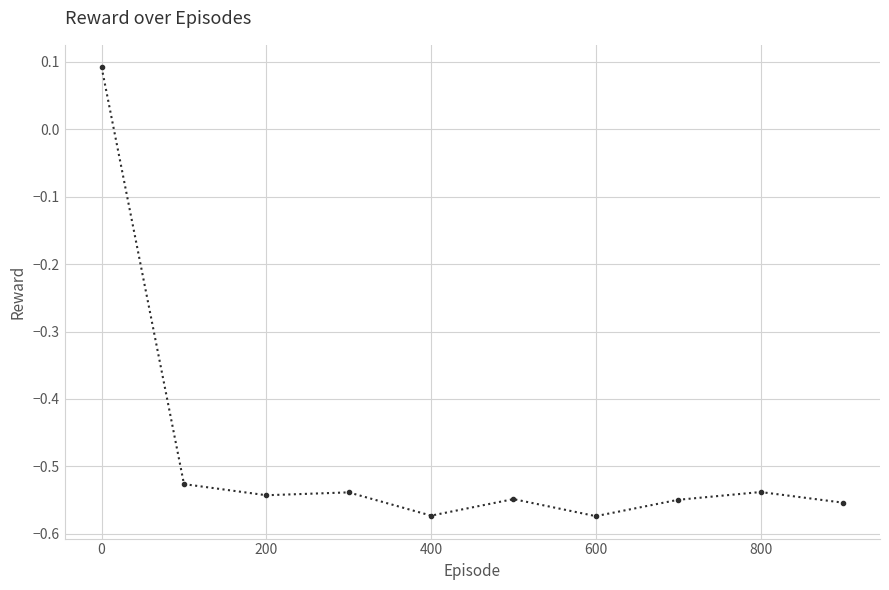

True or false: the data has more than 0 interior local peaks.

True